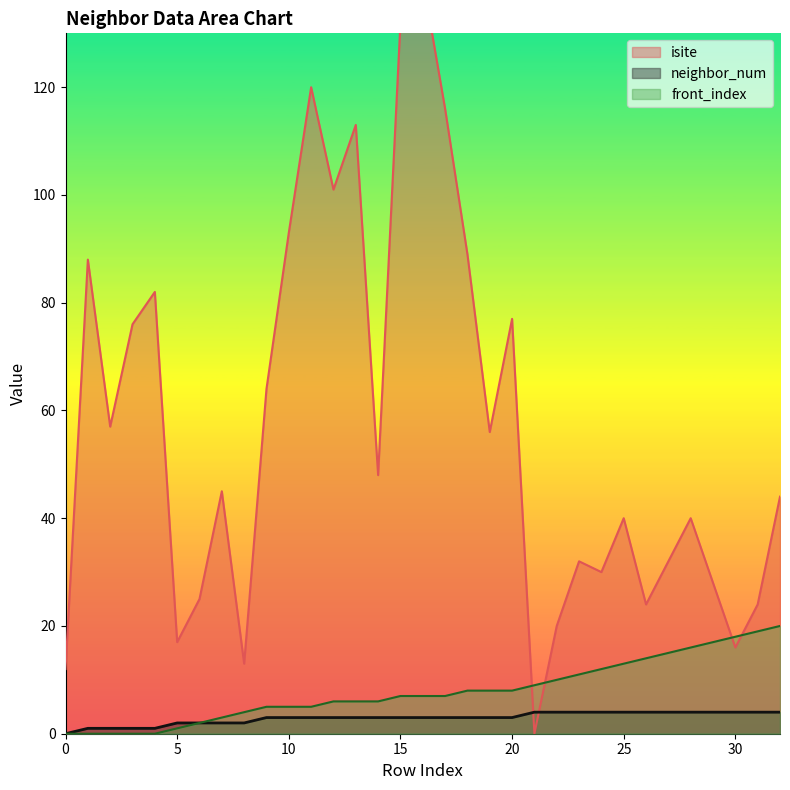

Which series ends up on top after the final intersection of neighbor_num and isite?

isite